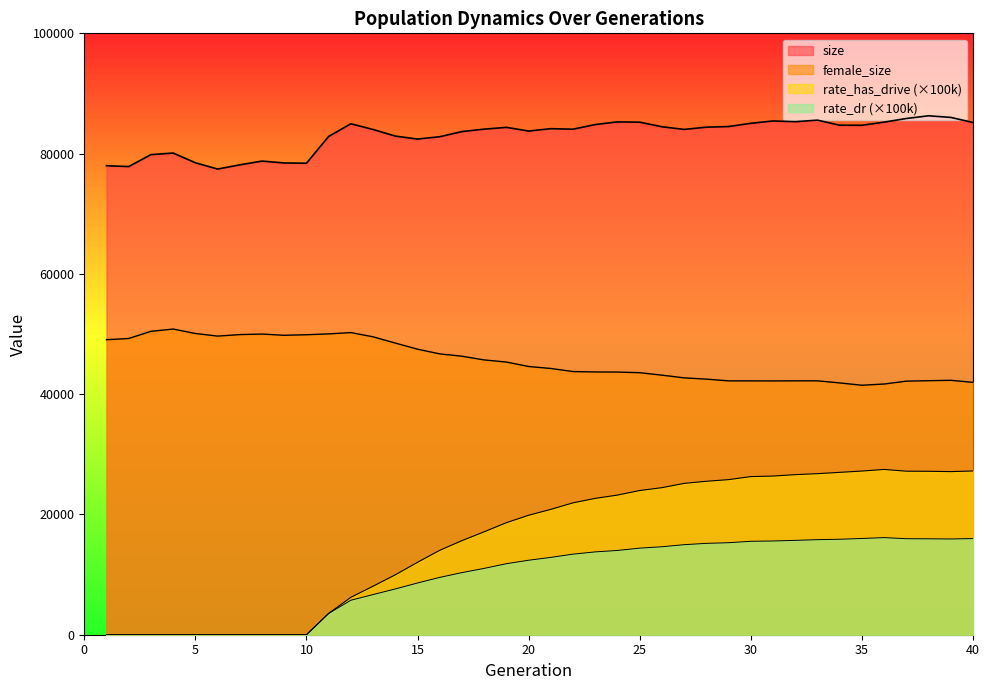

What is the average value of the rate_dr series?

9757.3